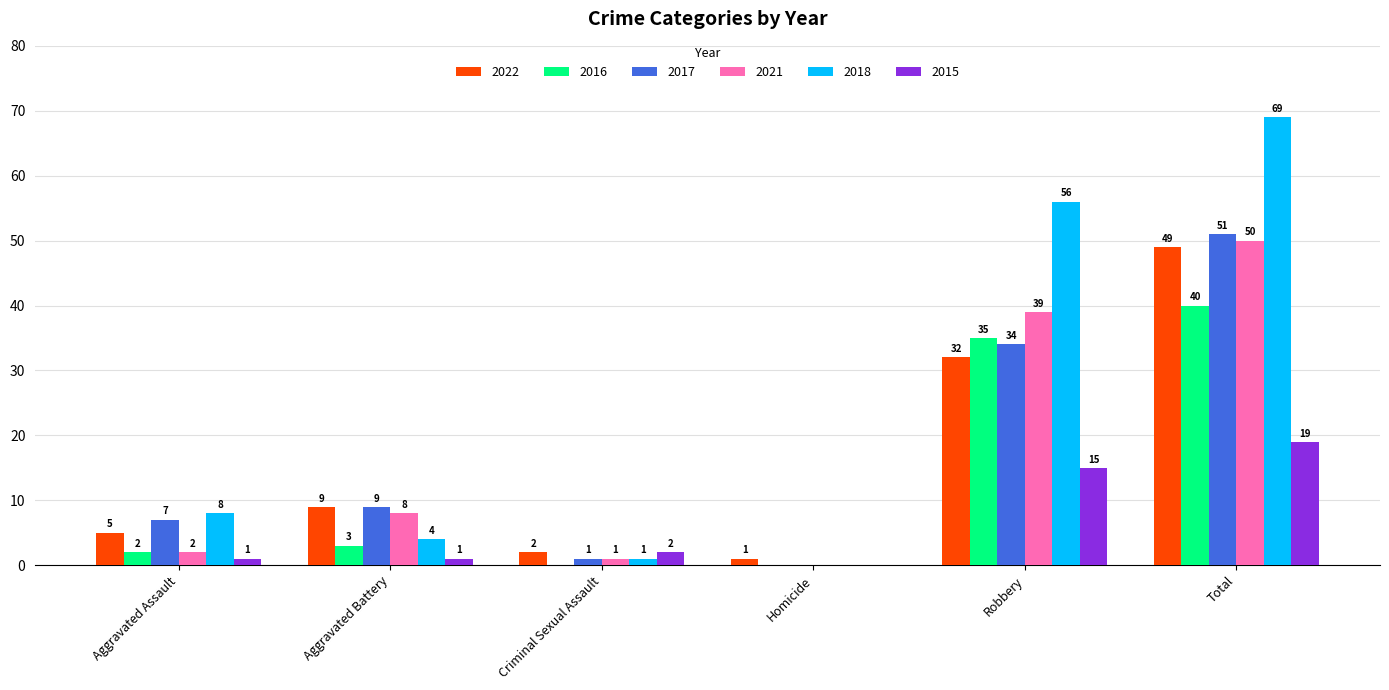

How many series are shown in this chart?

6